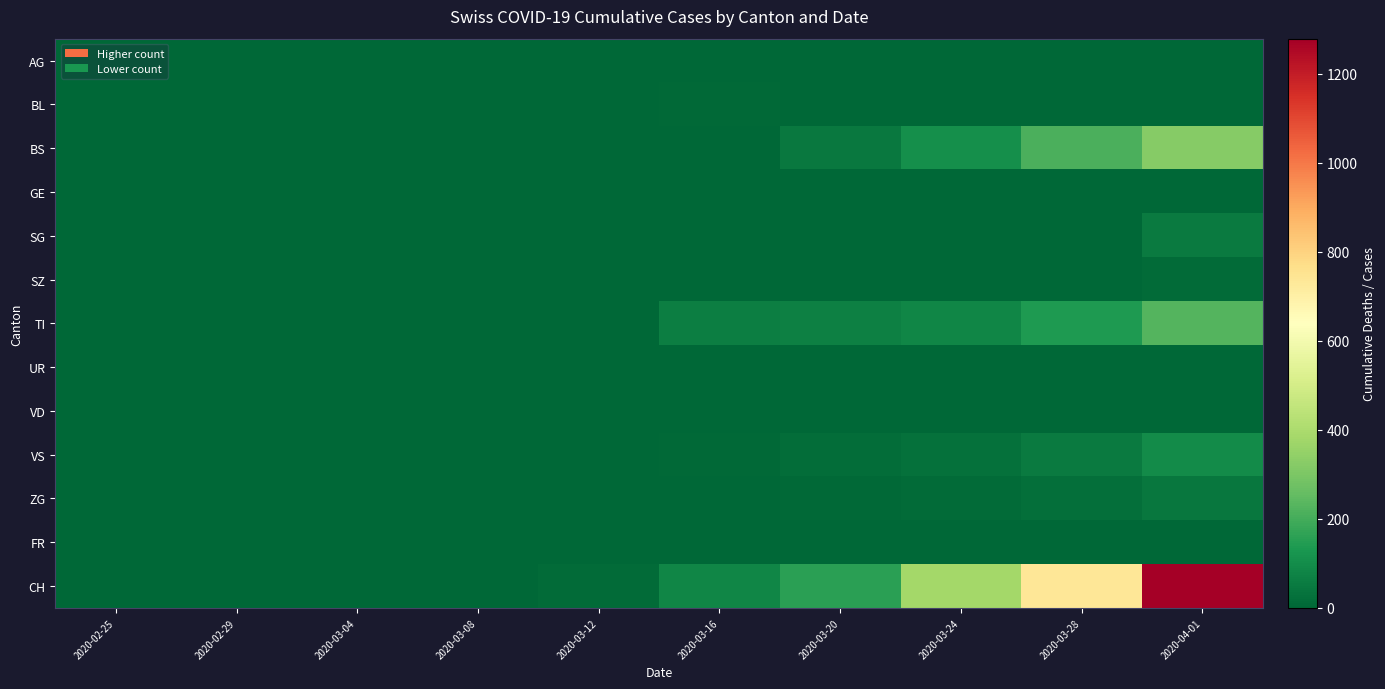

Rank the series by their maximum value, from highest to lowest.

CH, BS, TI, VS, SG, ZG, SZ, BL, AG, UR, GE, VD, FR